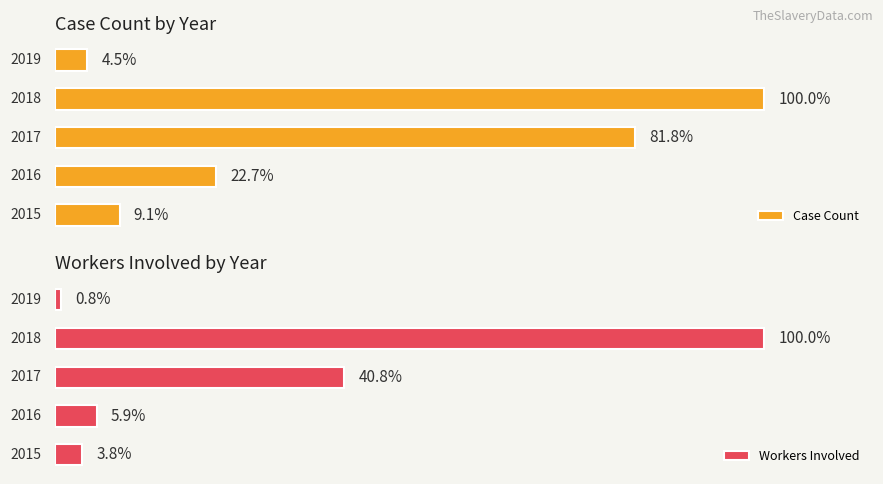

Which series has the largest total across all categories?

Count